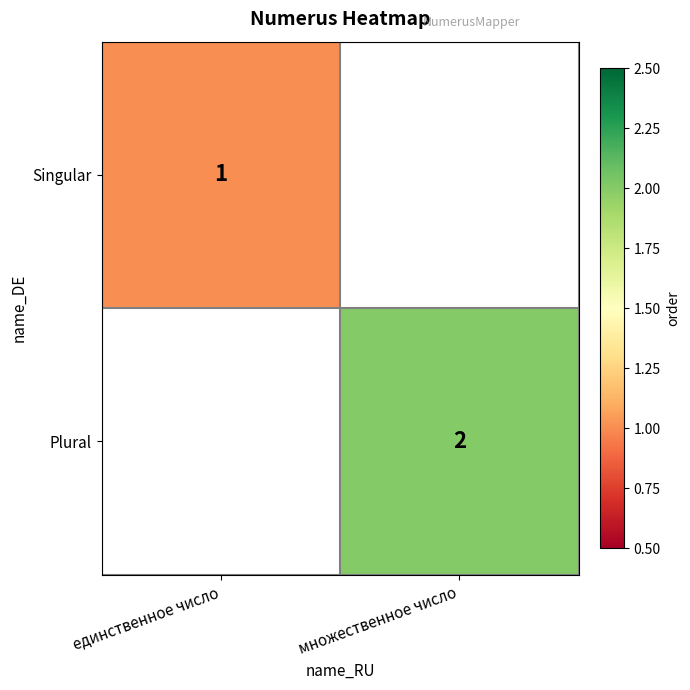

Which label corresponds to the largest value in the chart?

множественное число